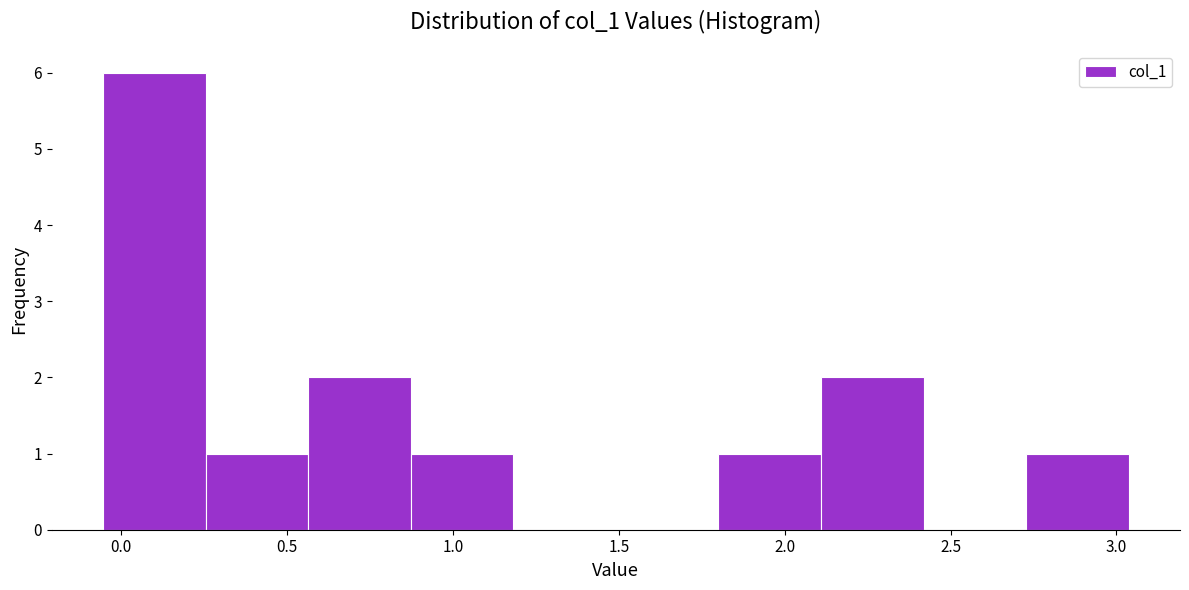

What is the height of the bar covering 1.80 to 2.10 on the x-axis? Neither the bar edges nor the heights are printed on the chart, so give them approximately, as read against the axes.

1